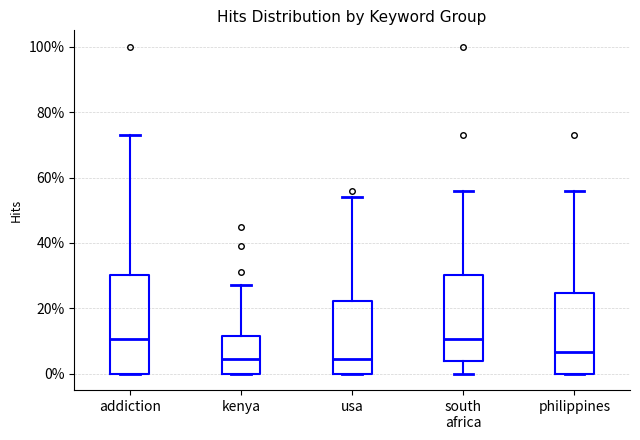

Reading left to right, read every box against the y-axis: the position of its median line, the range the box covers, and the ends of its whiskers. The values are not printed on the chart, so give them approximately, as read against the axis.

addiction: median 10, box 0 to 30, whiskers 0 to 74
kenya: median 4, box 0 to 12, whiskers 0 to 28
usa: median 4, box 0 to 22, whiskers 0 to 54
south africa: median 10, box 4 to 30, whiskers 0 to 56
philippines: median 6, box 0 to 24, whiskers 0 to 56